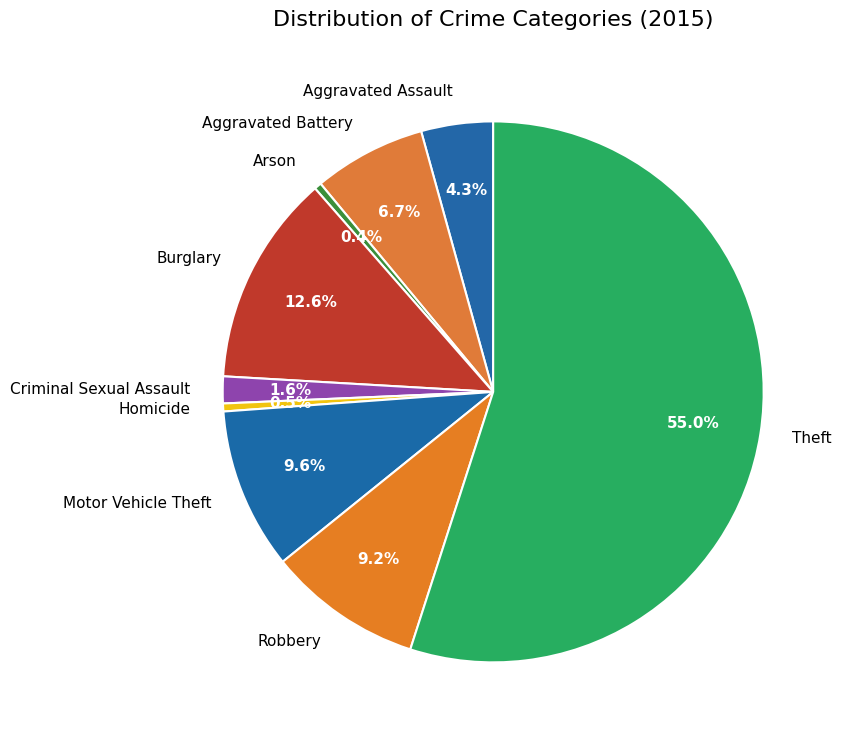

What is the ratio of the value at Motor Vehicle Theft to the value at Arson?

22.5